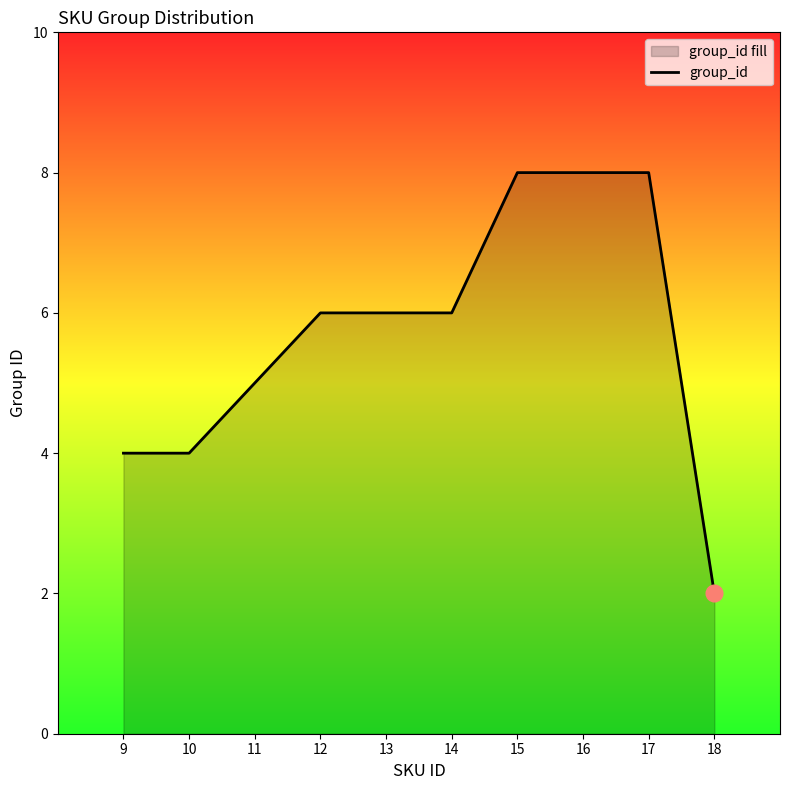

The chart shows a value of 6 at 12. True or false?

True